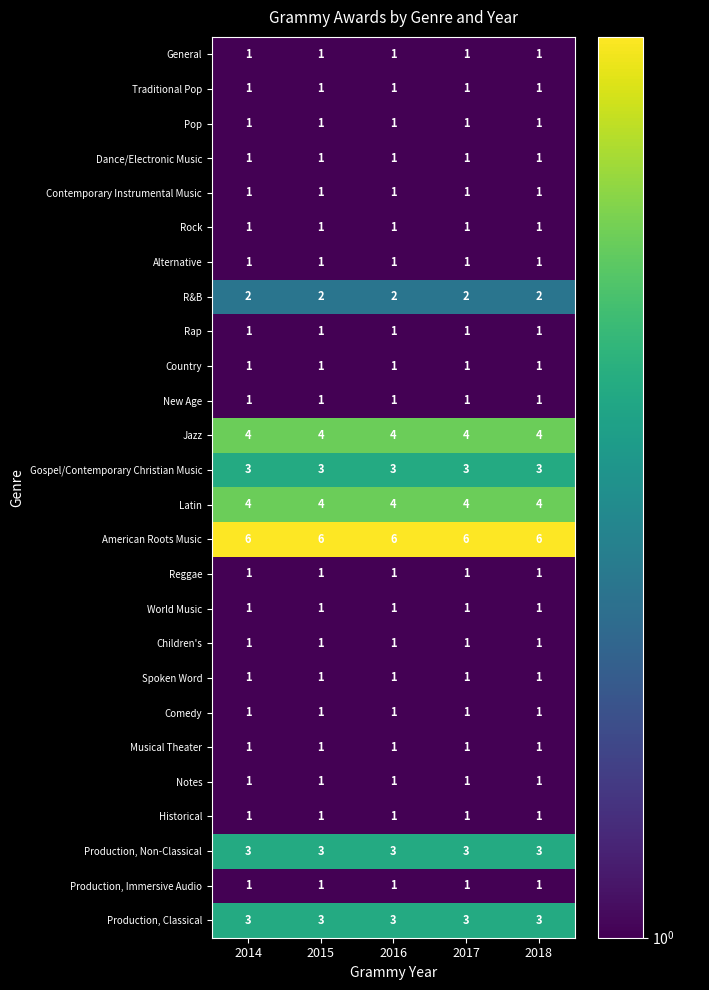

What is the spread (max minus min) of values at 2014?

5